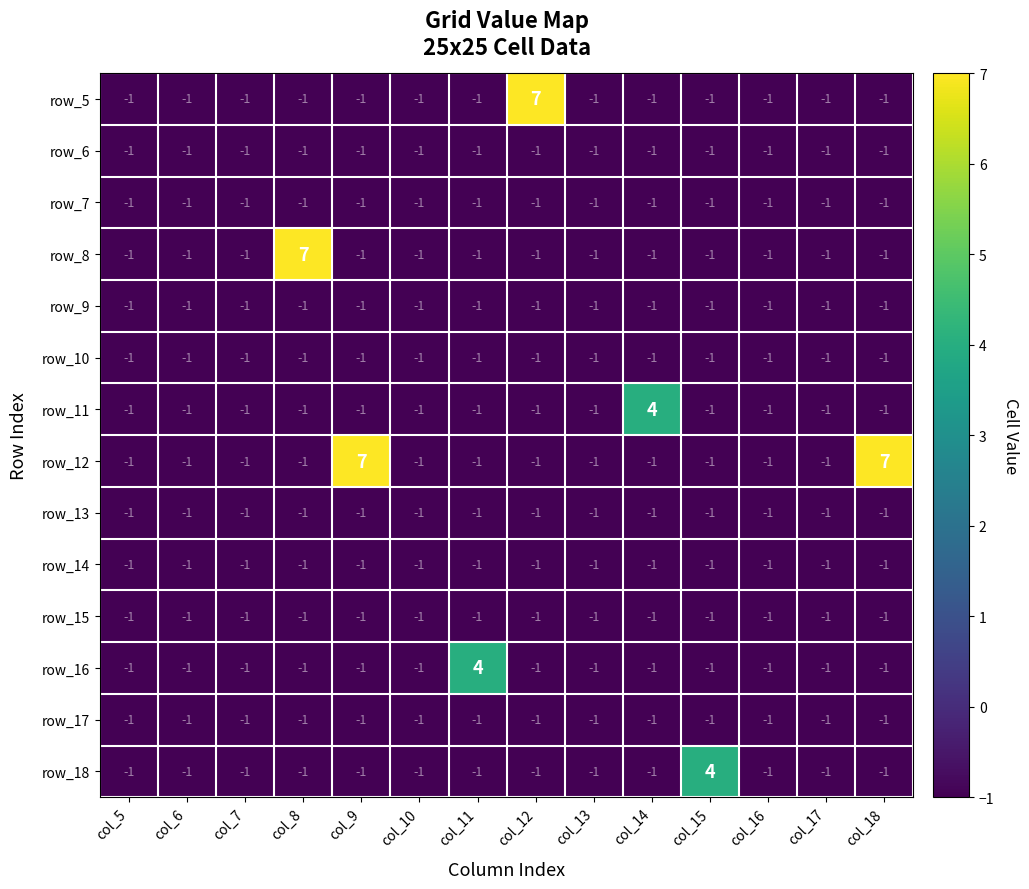

Between col_7 and col_9, which series saw the biggest shift?

row_12